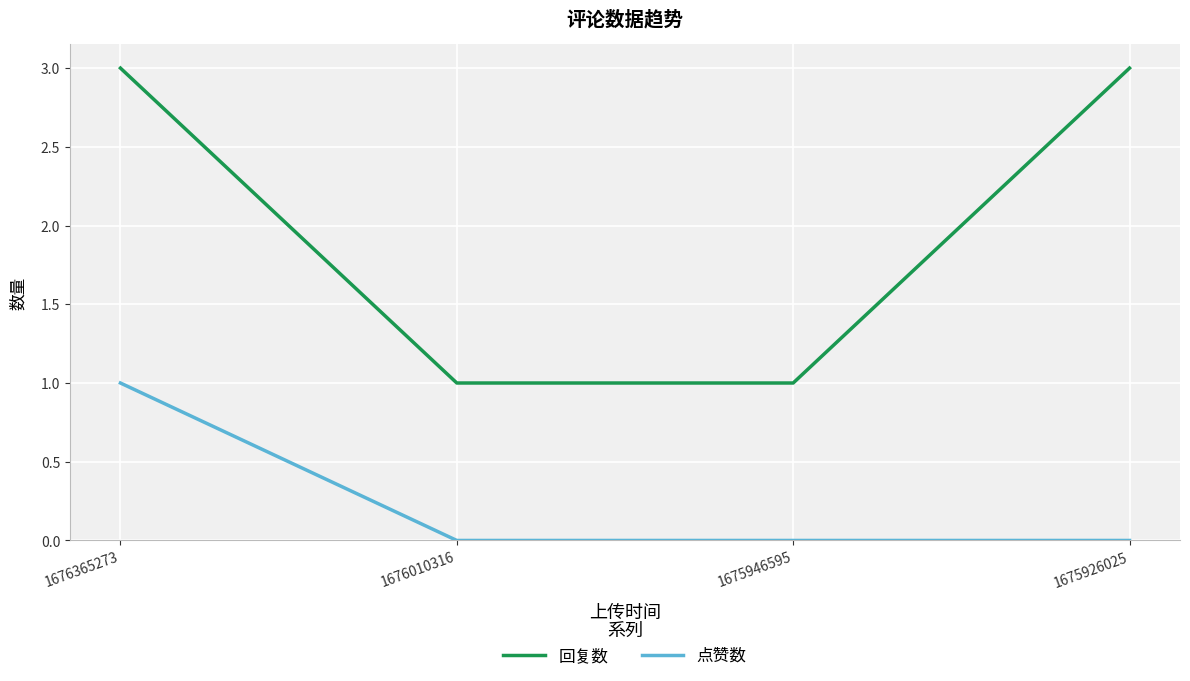

What is the maximum value shown in the chart?

3